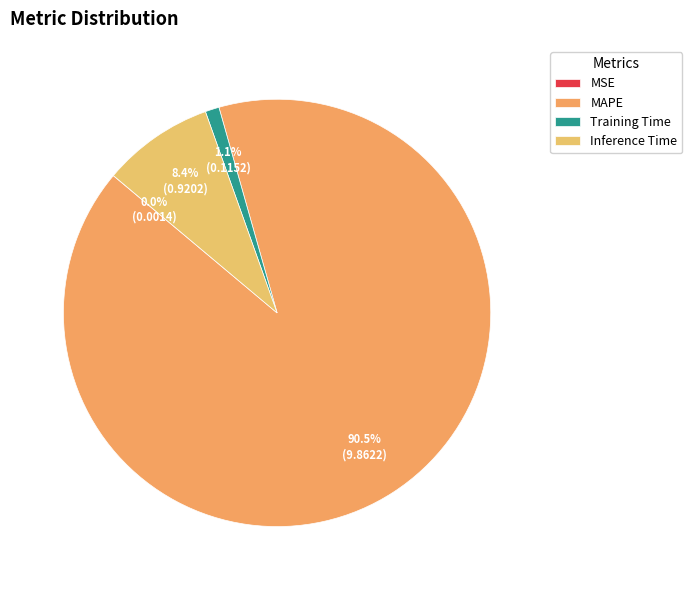

Is it true that MSE is 0% of the pie?

True